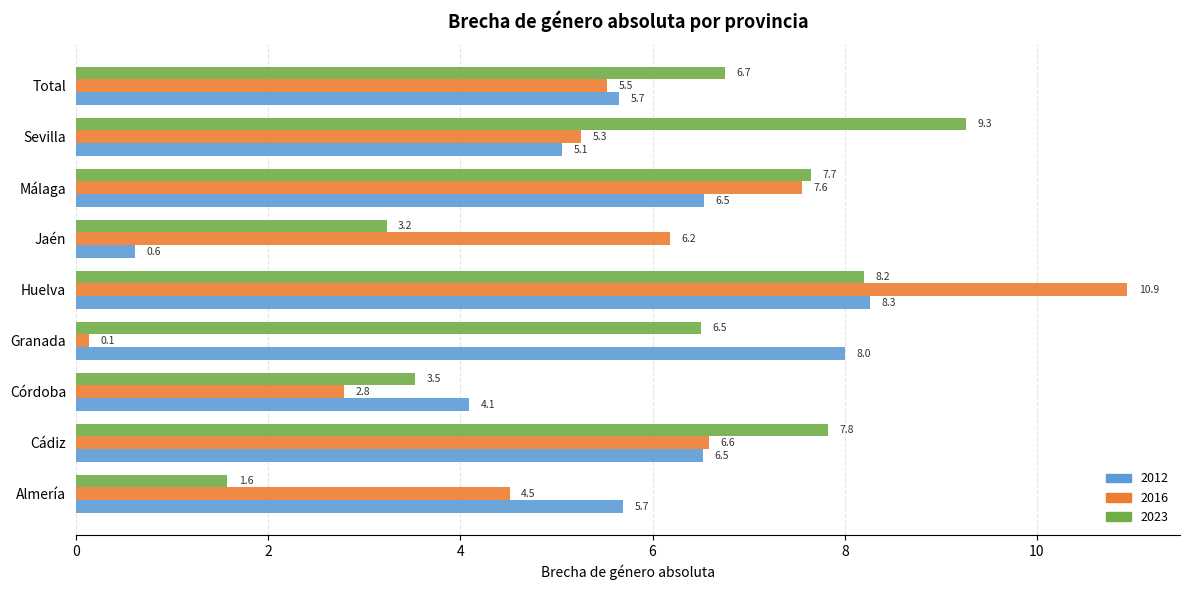

What are all the series names shown in the legend?

2012, 2016, 2023